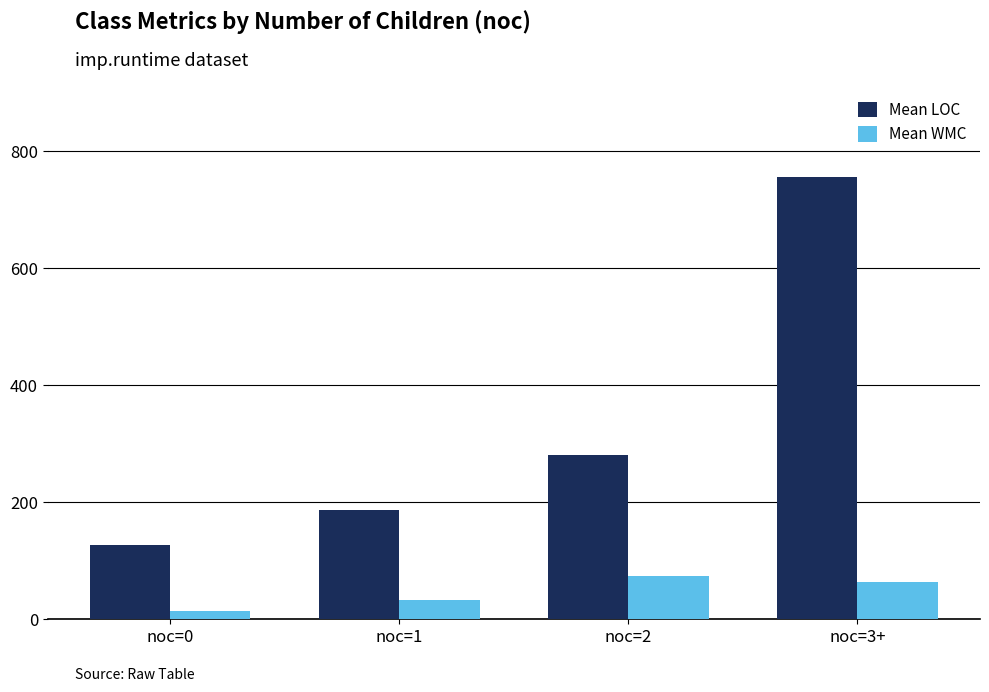

What is the smallest value displayed?

14